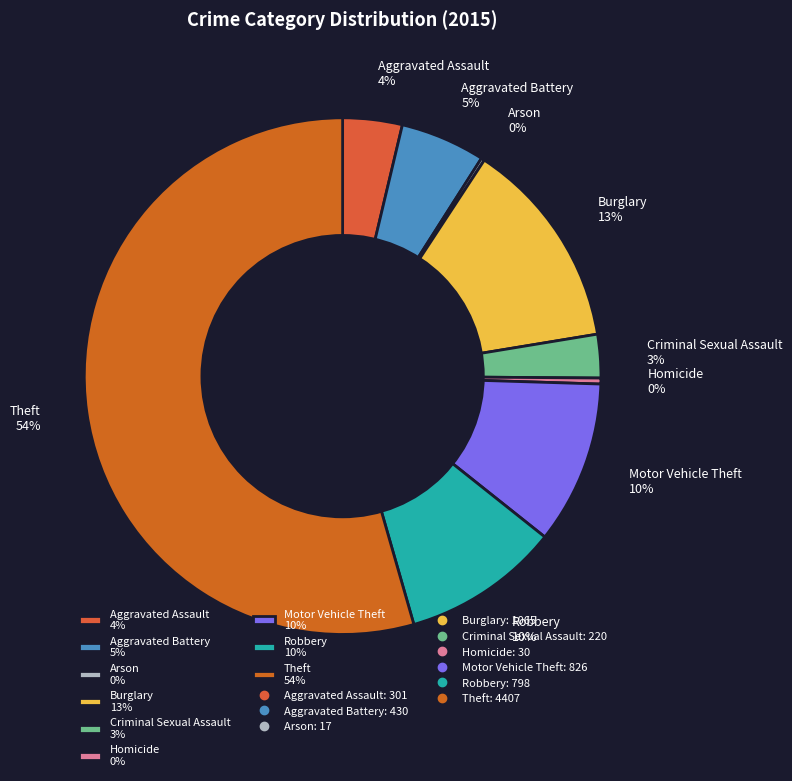

To the nearest percent, what is the combined percentage of Motor Vehicle Theft 10% and Aggravated Assault 4%?

14%